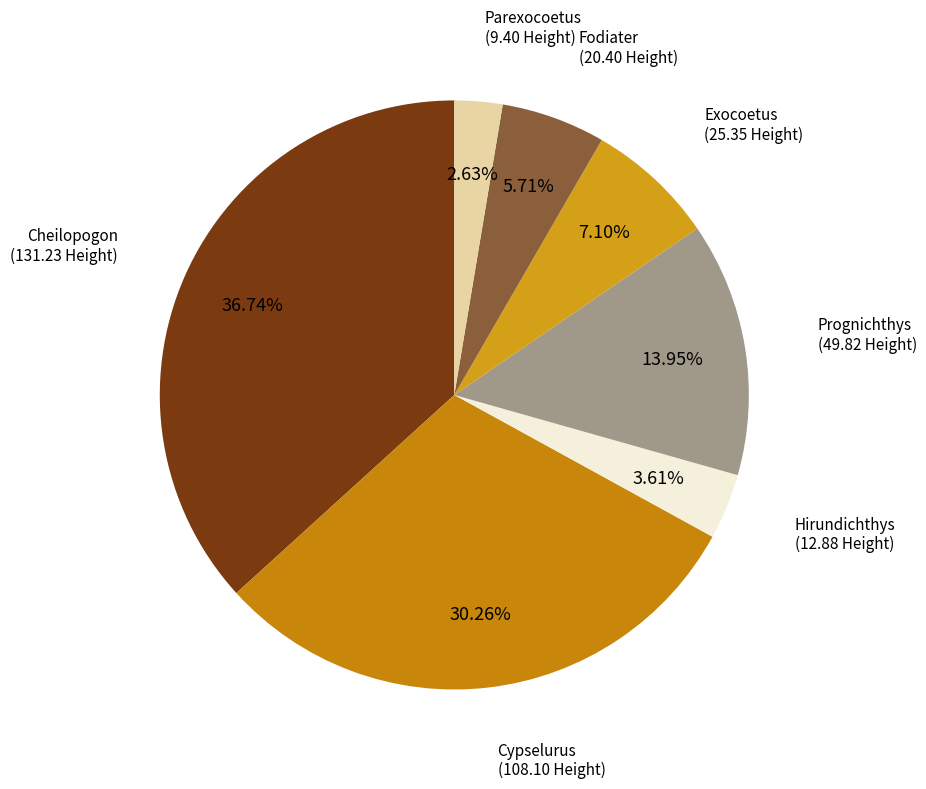

Which has a higher value, Parexocoetus or Cheilopogon?

Cheilopogon